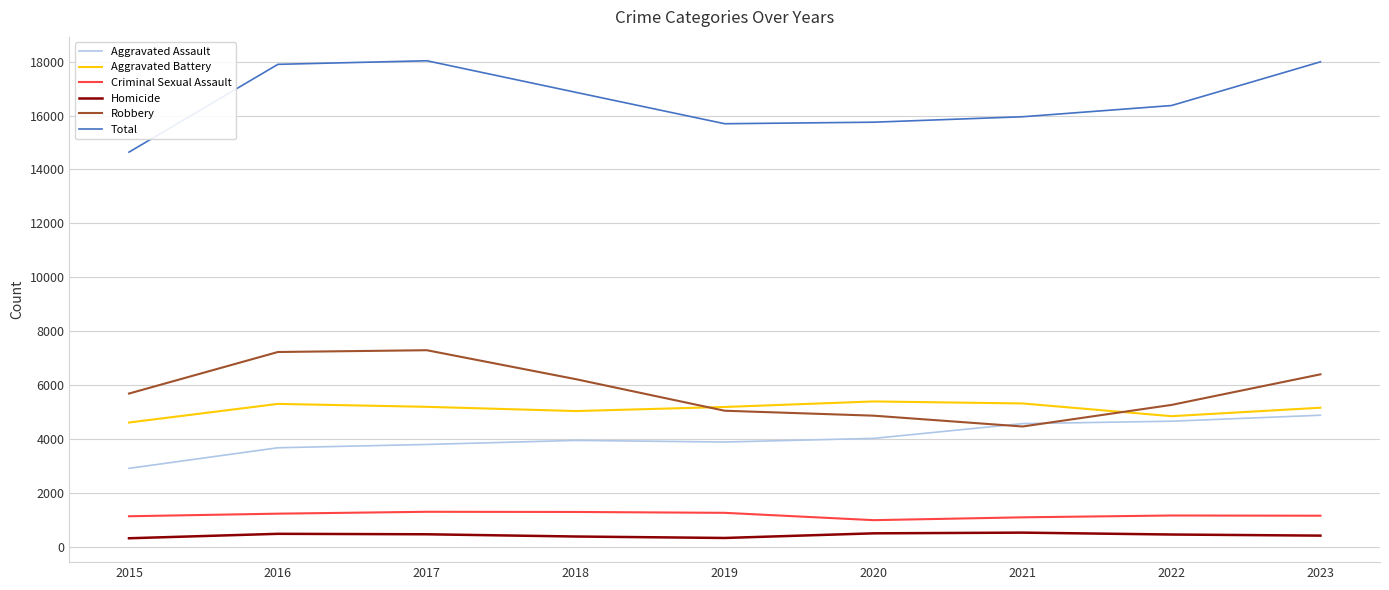

The value of Total at 2020 is 15755. True or false?

True